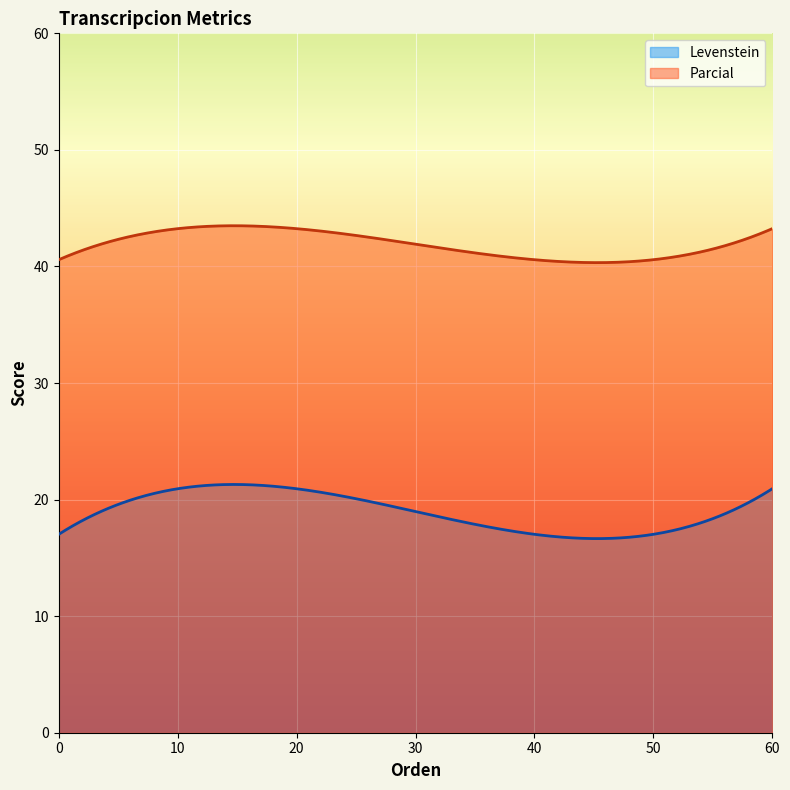

What is the difference between the maximum and minimum values in the Levenstein series?

4.6